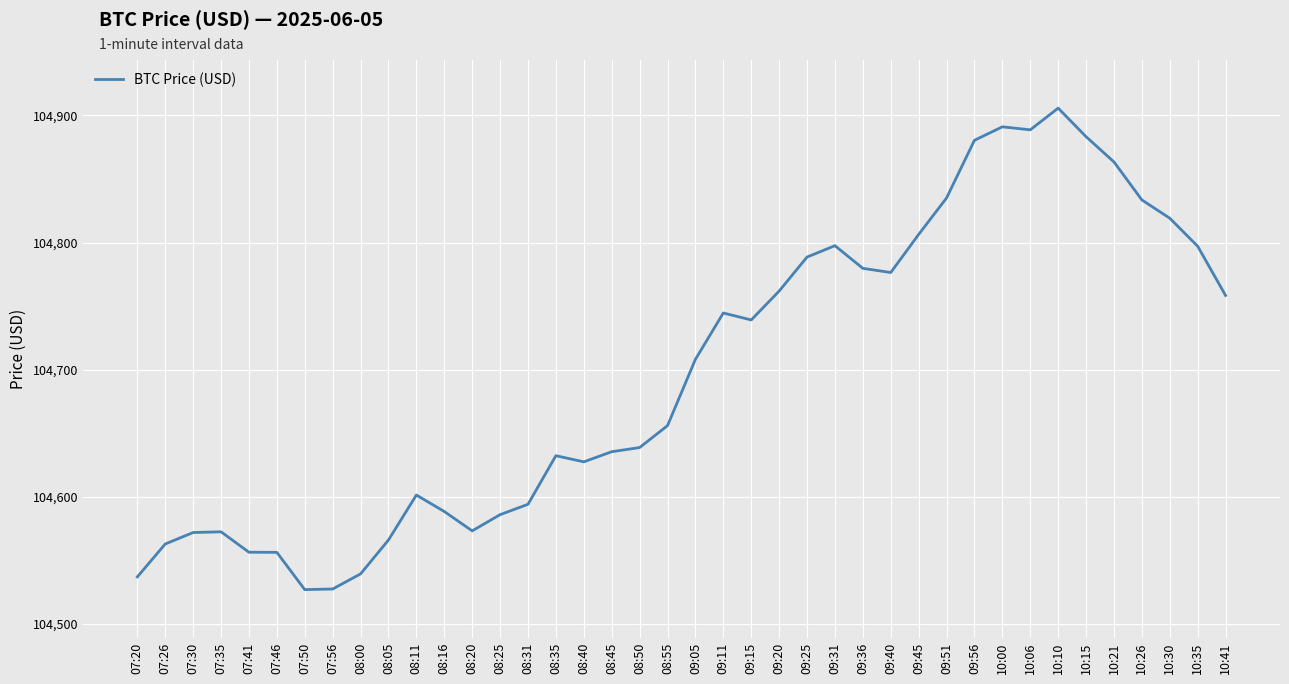

True or false: the data has more than 2 interior local peaks.

True